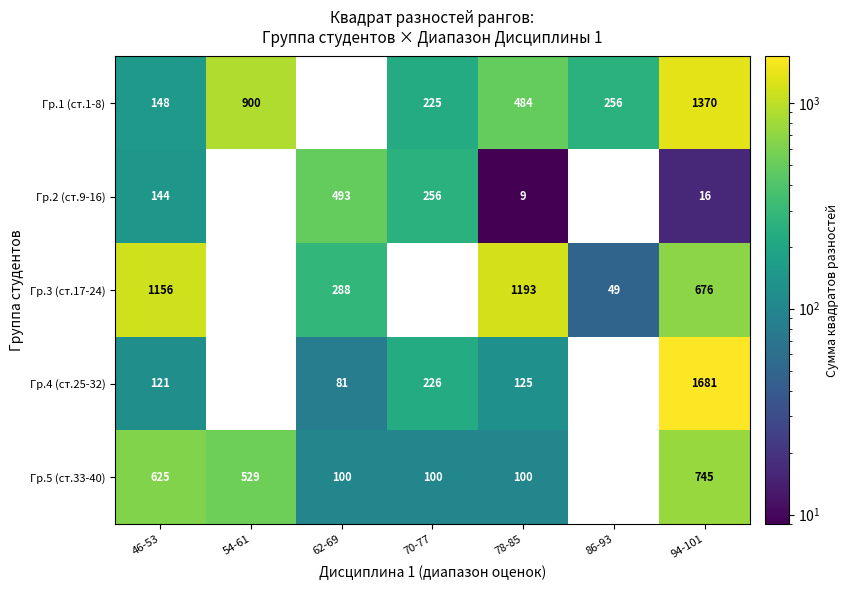

Is it true that Гр.4 (ст.25-32) equals 1681 at 94-101?

True